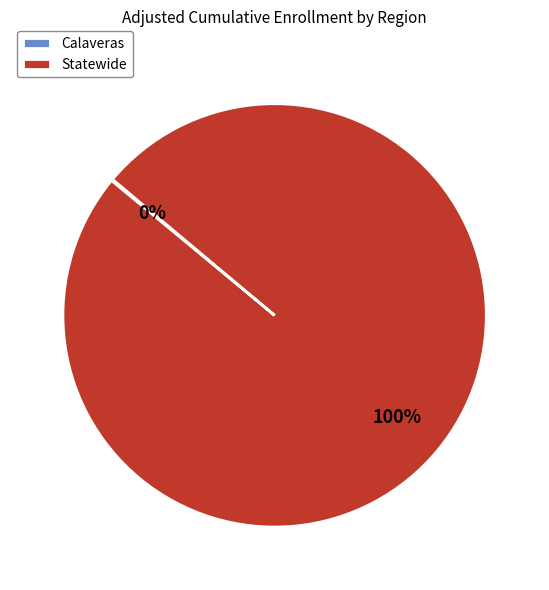

Is it true that Statewide is 100% of the pie?

True